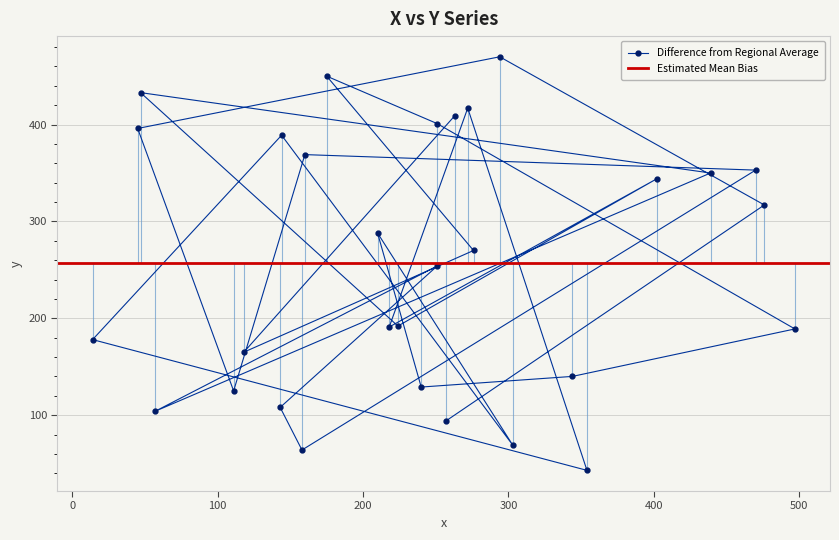

What is the sum of all values?

7701